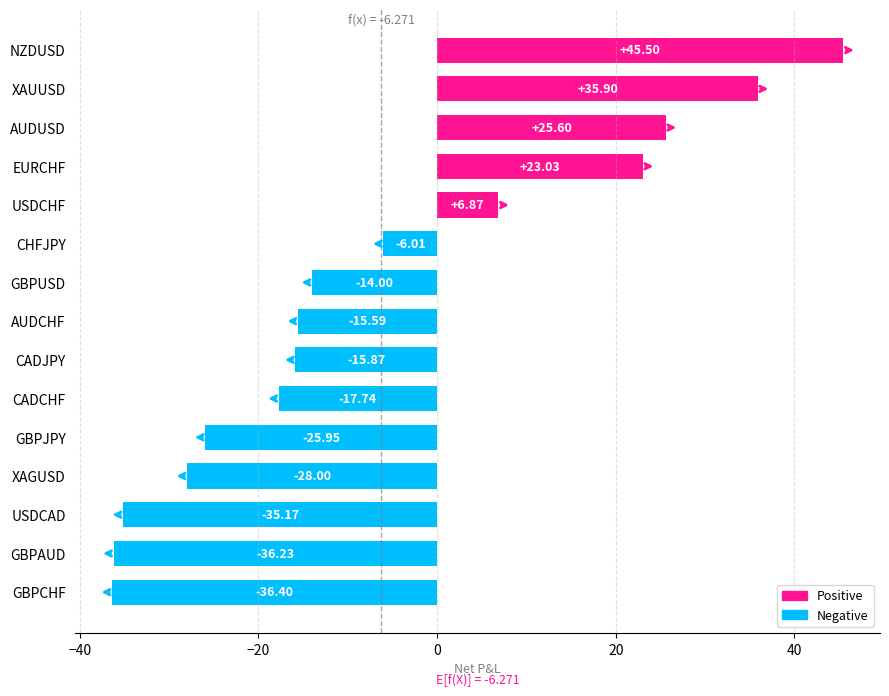

What is the greatest value displayed?

45.5